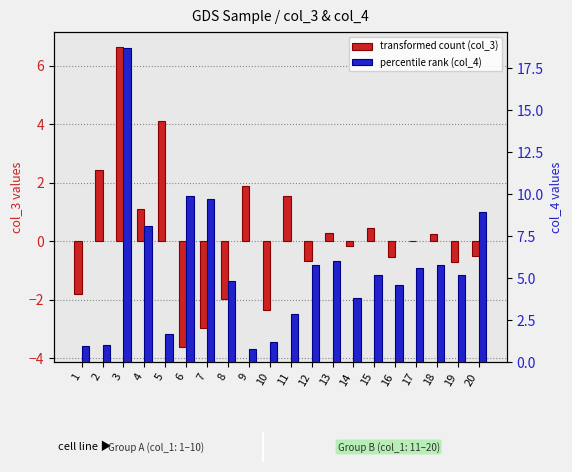

Which has a higher value, 16 or 5?

5